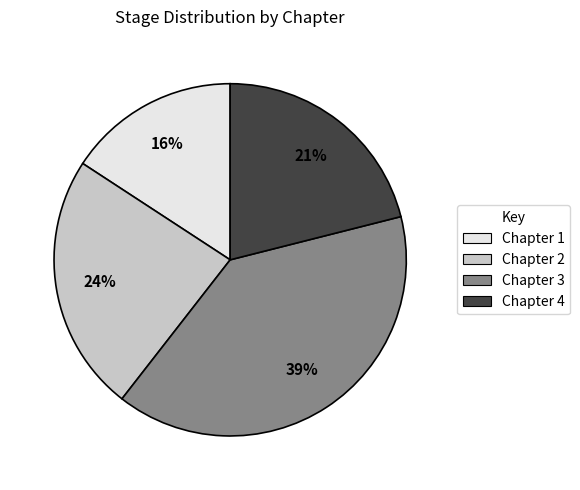

What percentage is the Chapter 1 slice, to the nearest percent?

16%